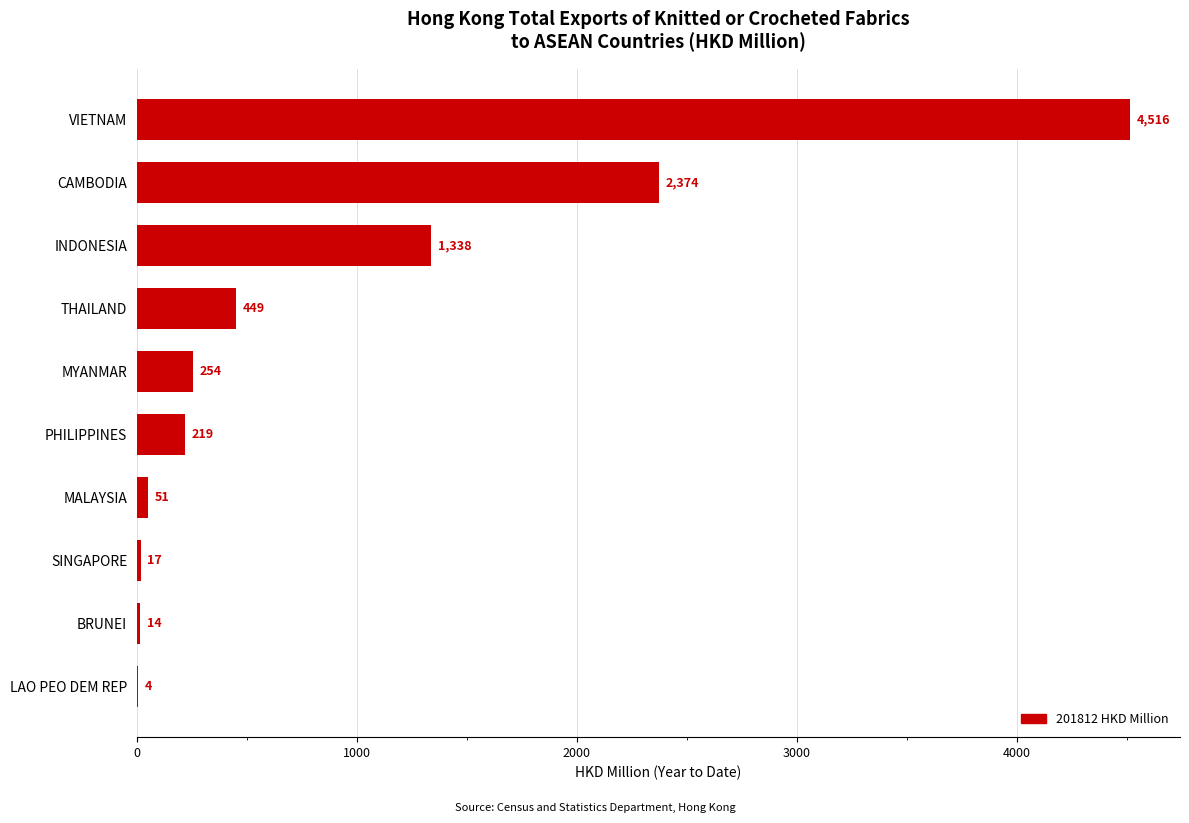

The chart shows a value of 219.4 at PHILIPPINES. True or false?

True